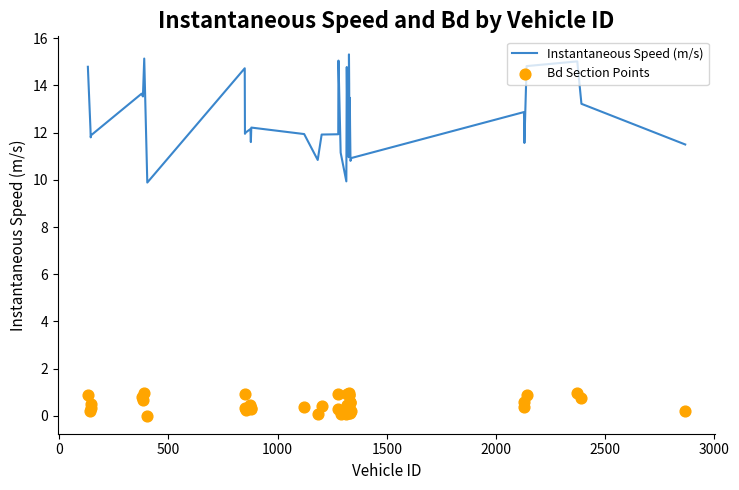

Which series has the widest spread of Y values?

Instantaneous Speed (m/s)